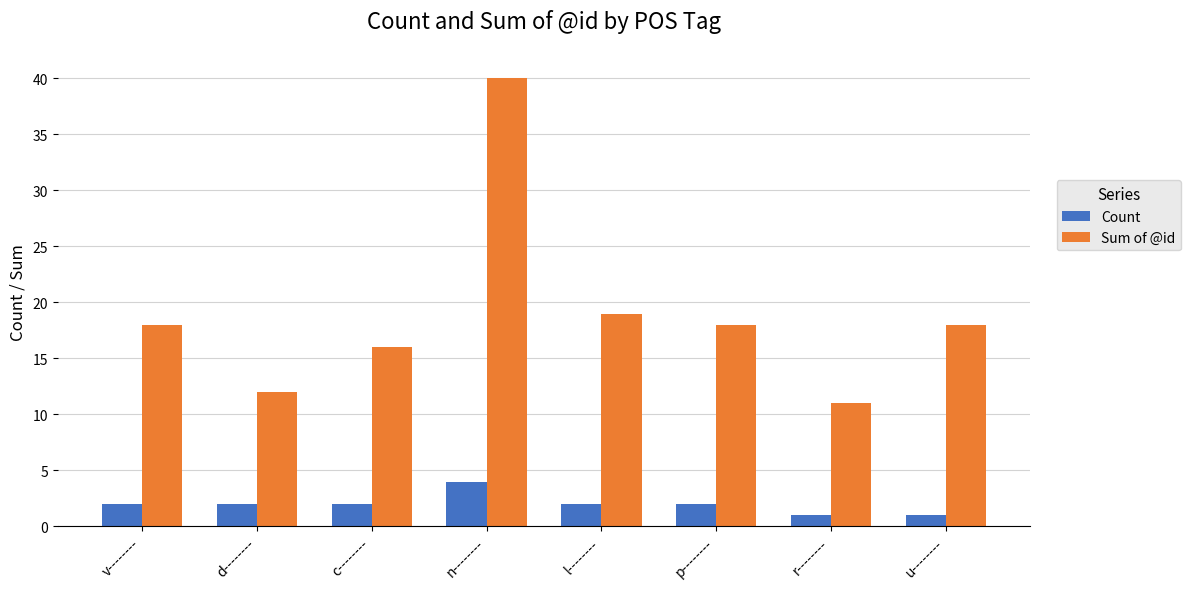

At which category is the sum across all series the highest?

n--------